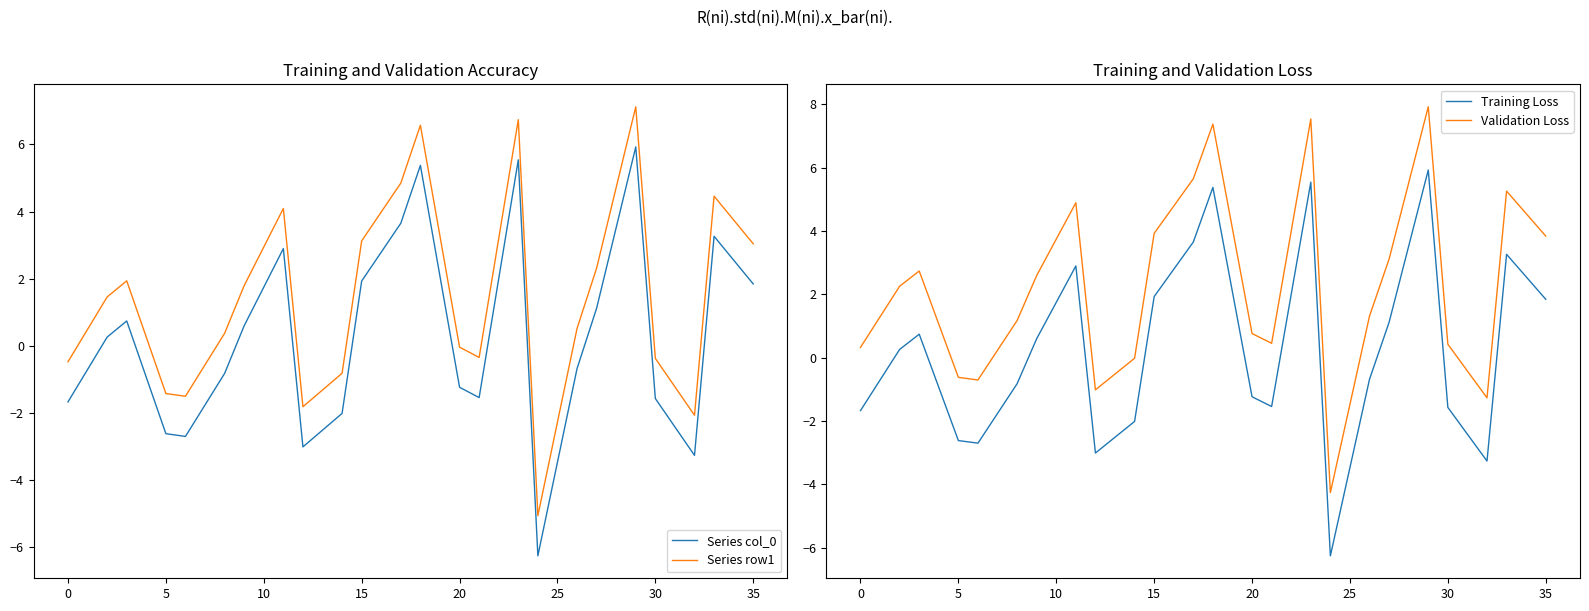

True or false: Series col_0 has a value of -3.5 at 25.

True